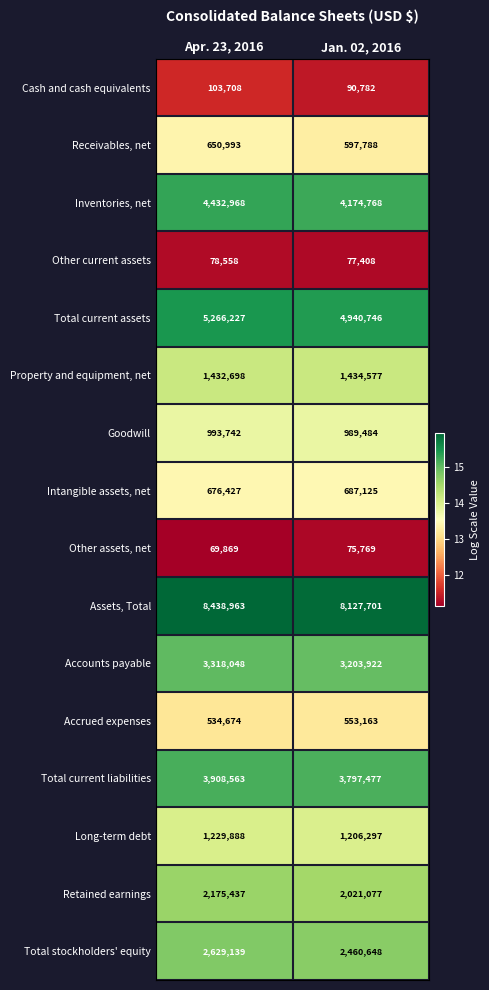

Is it true that Accrued expenses equals 836092 at Apr. 23, 2016?

False